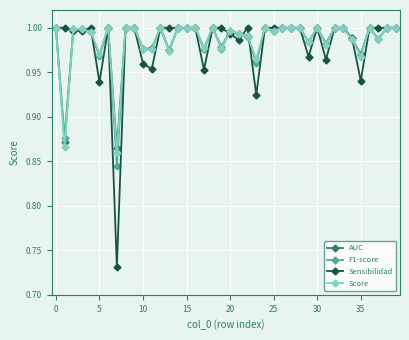

True or false: AUC has more than 2 interior local peaks.

True